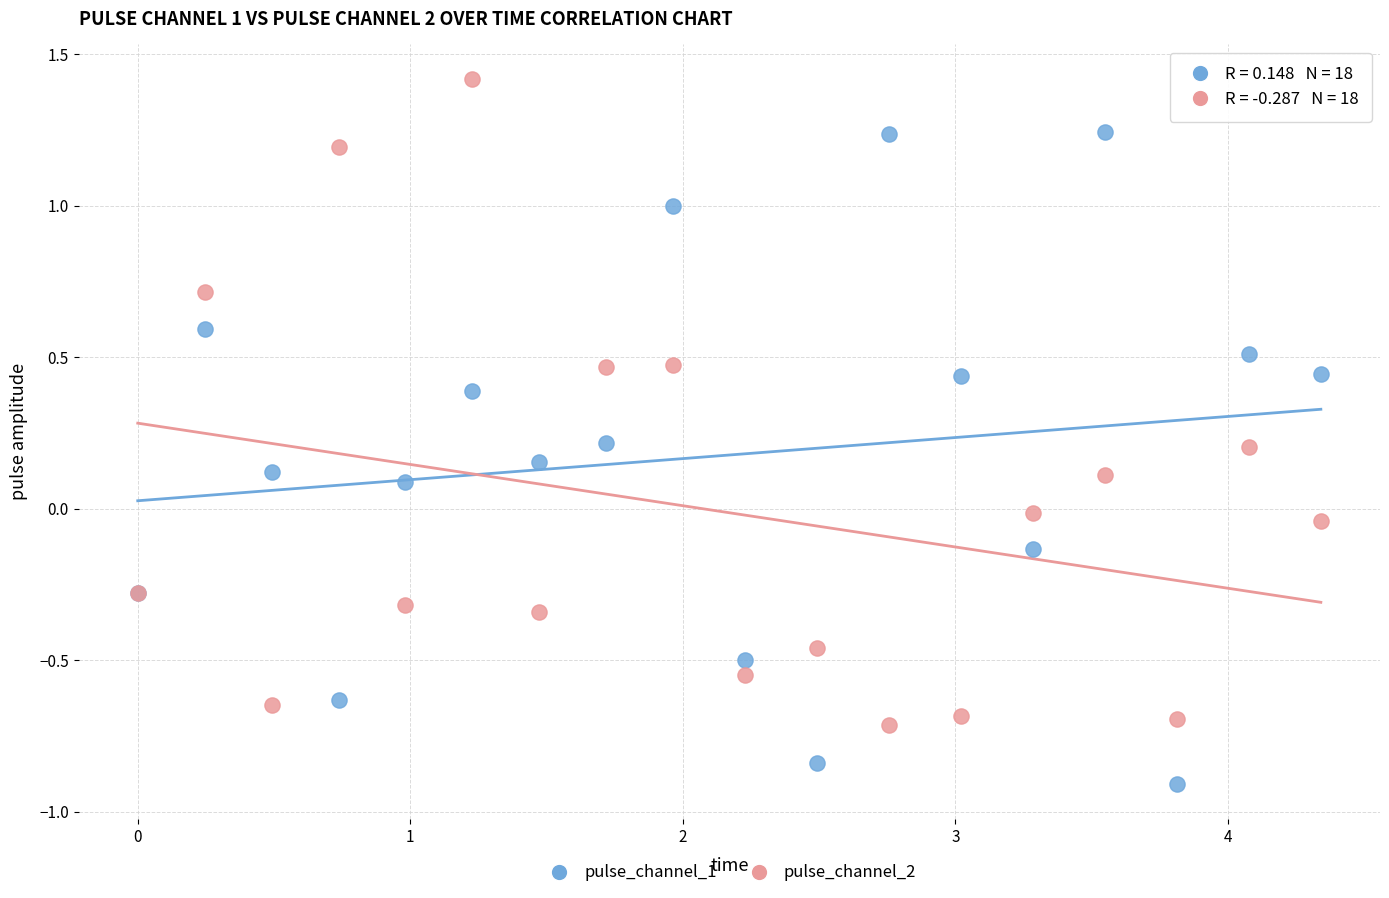

Which series reaches the maximum Y coordinate?

pulse_channel_2